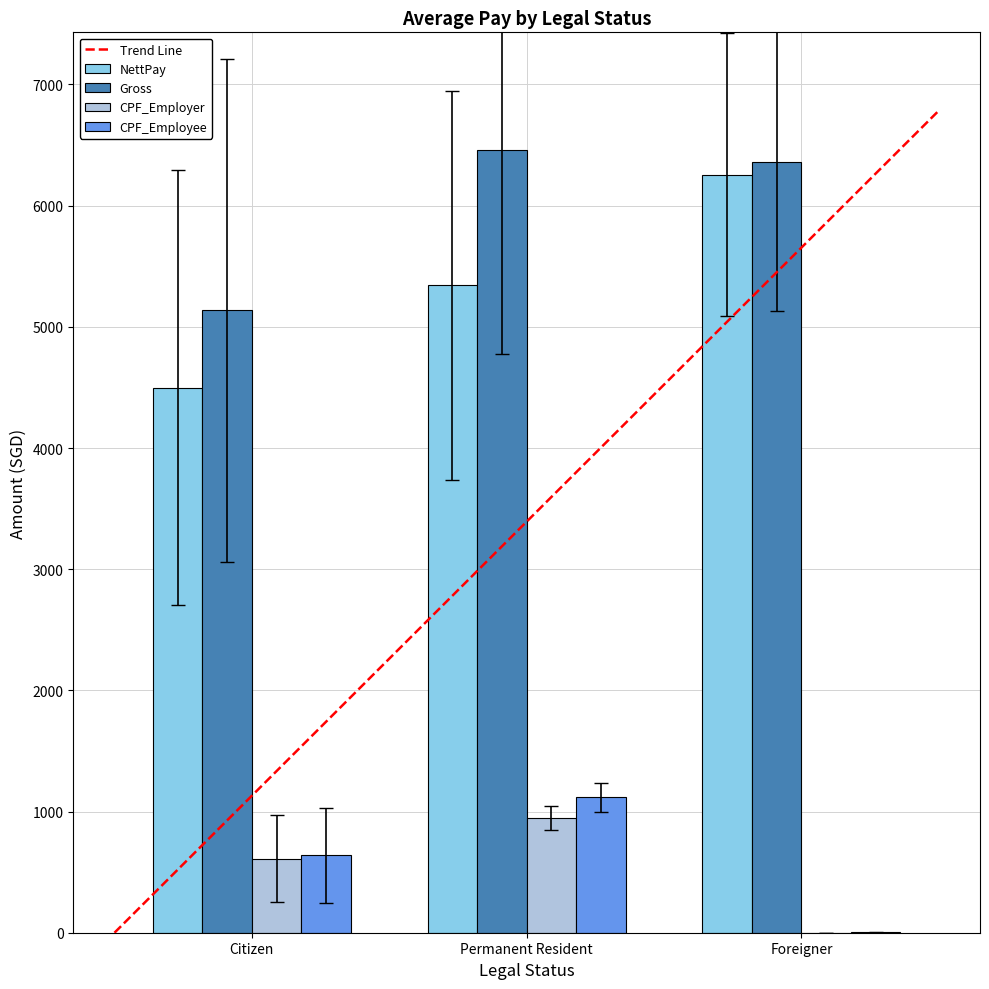

The NettPay series shows 1873.1 at Permanent Resident. True or false?

False